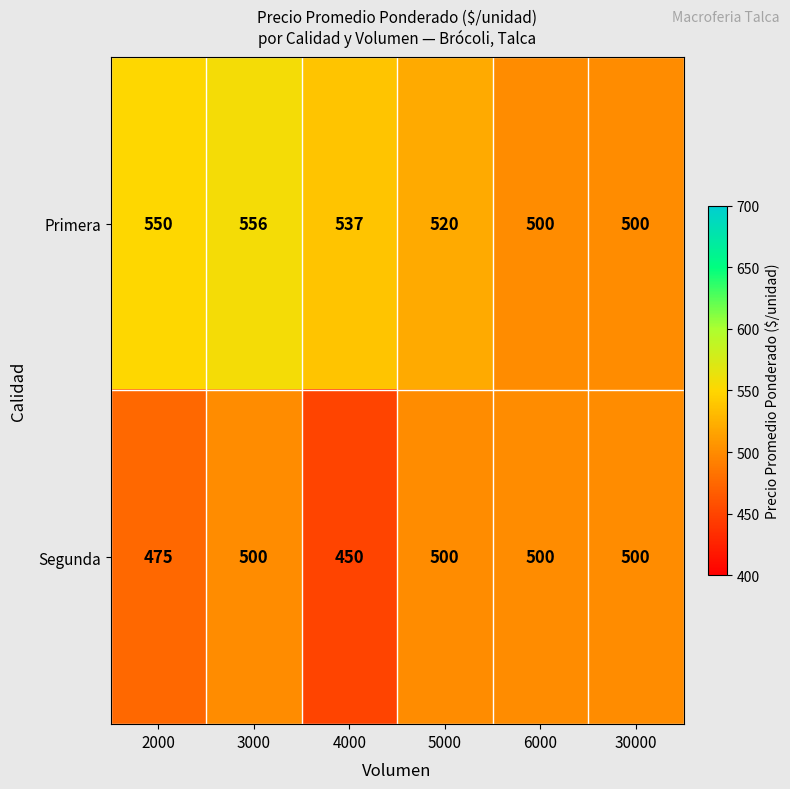

Which series changed the most between 4000 and 30000?

Segunda